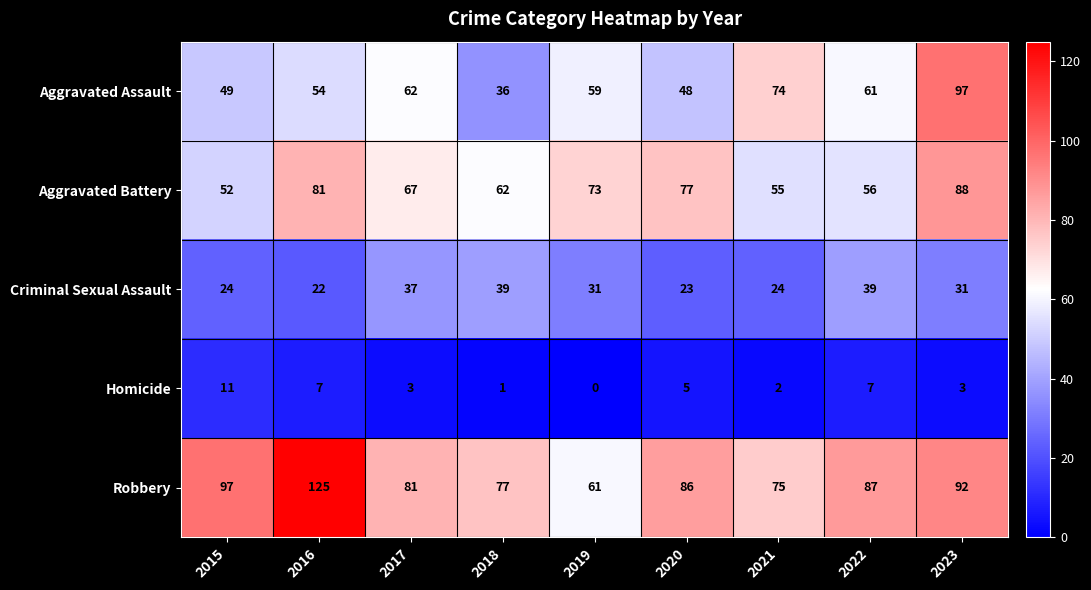

True or false: Aggravated Battery has a value of 56 at 2022.

True